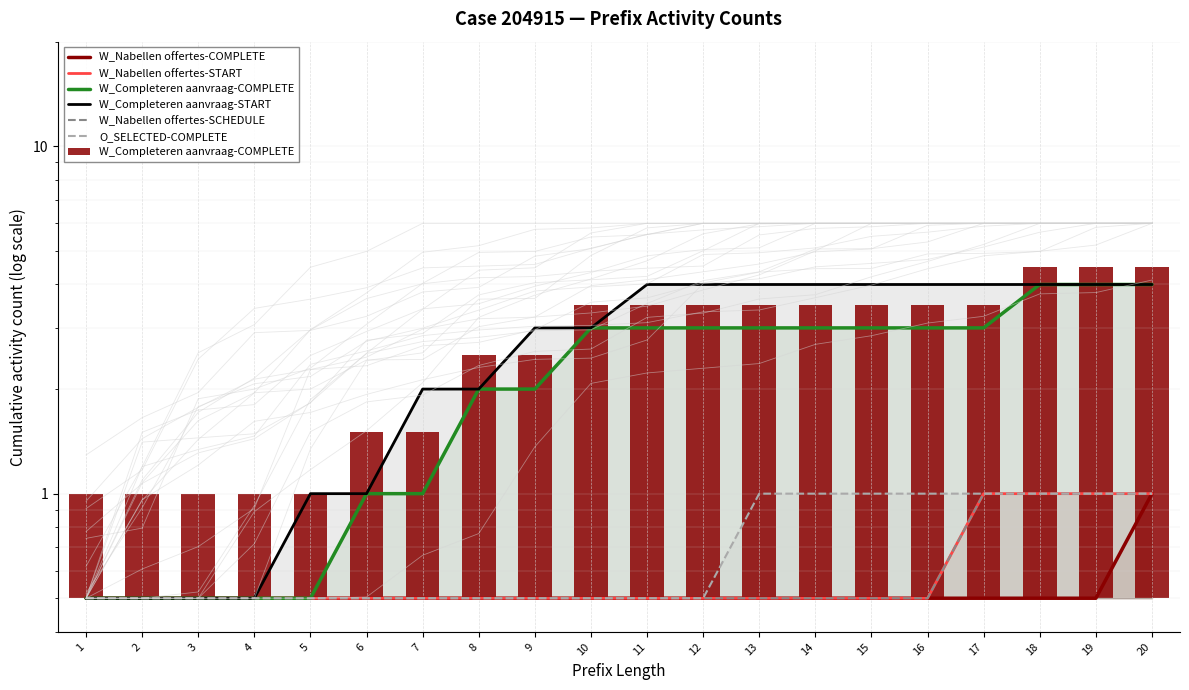

How many groups of bars are there?

20